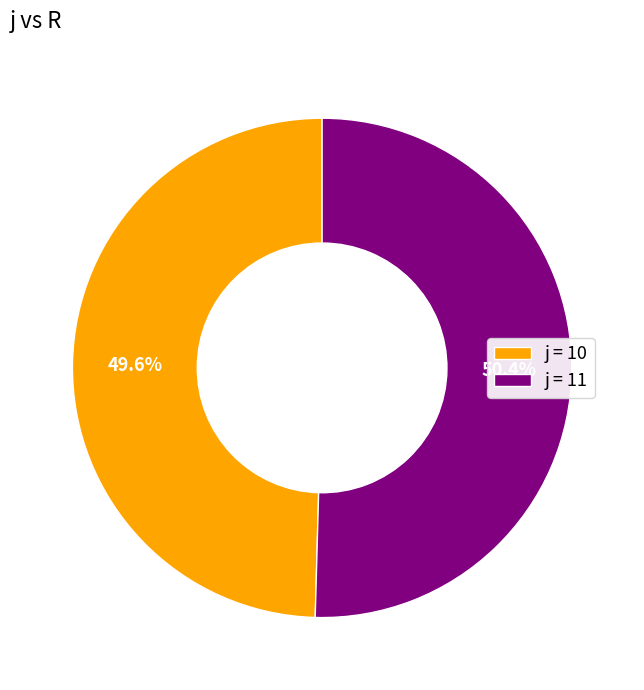

Between j = 11 and j = 10, which is larger?

j = 11